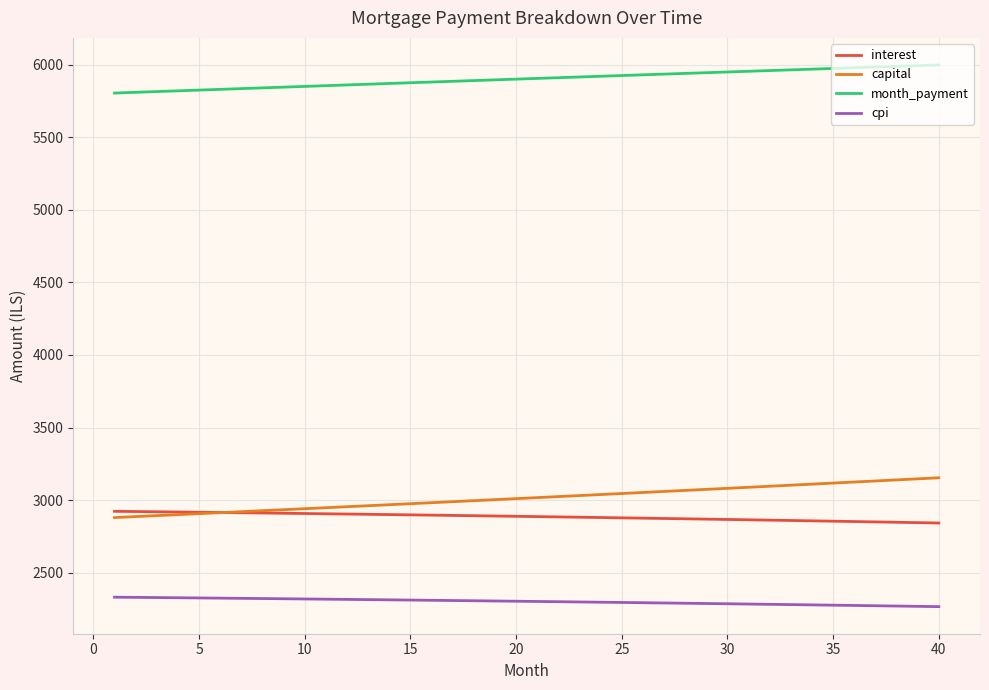

True or false: cpi and month_payment cross at least once.

False